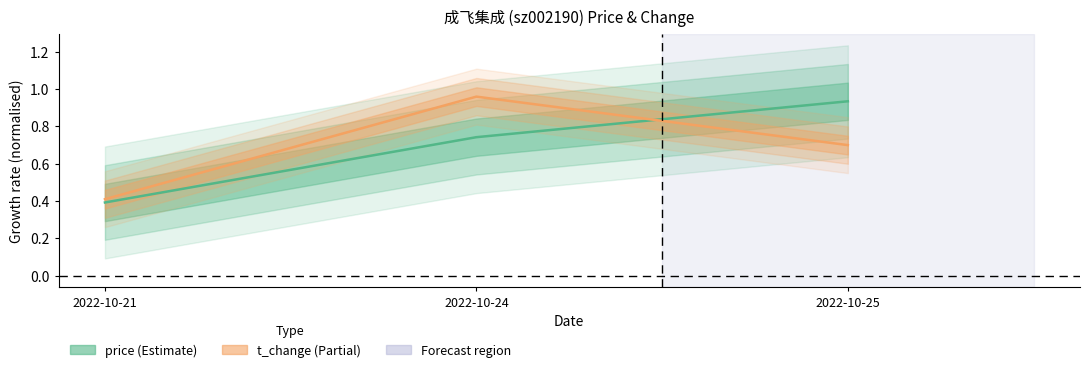

Which has a higher value, 2022-10-25 or 2022-10-21?

2022-10-25